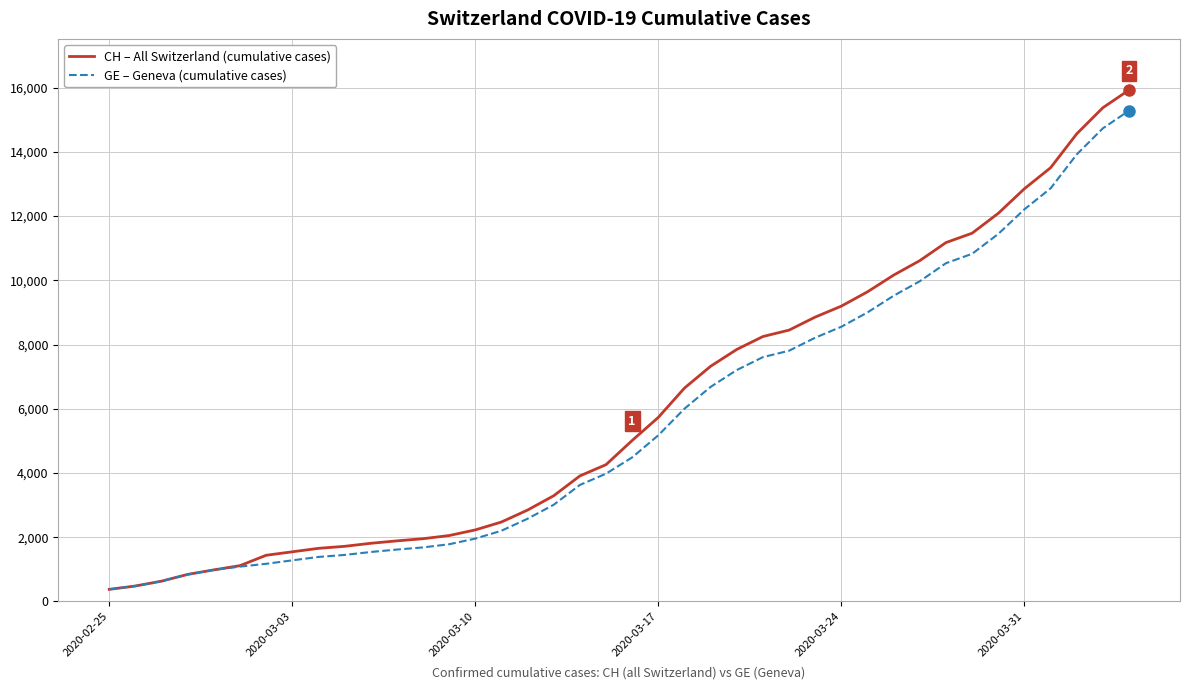

What is the smallest value displayed?

375